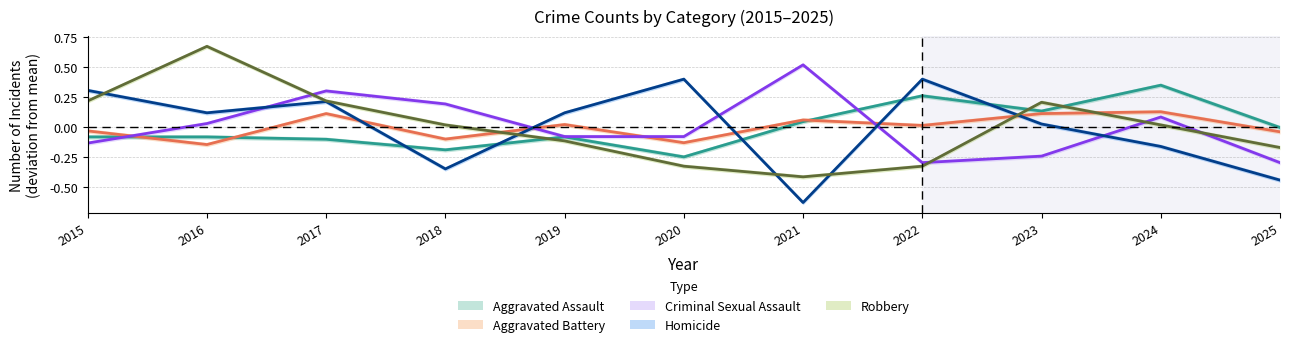

Which category has the lowest value in the Aggravated Battery series?

2016